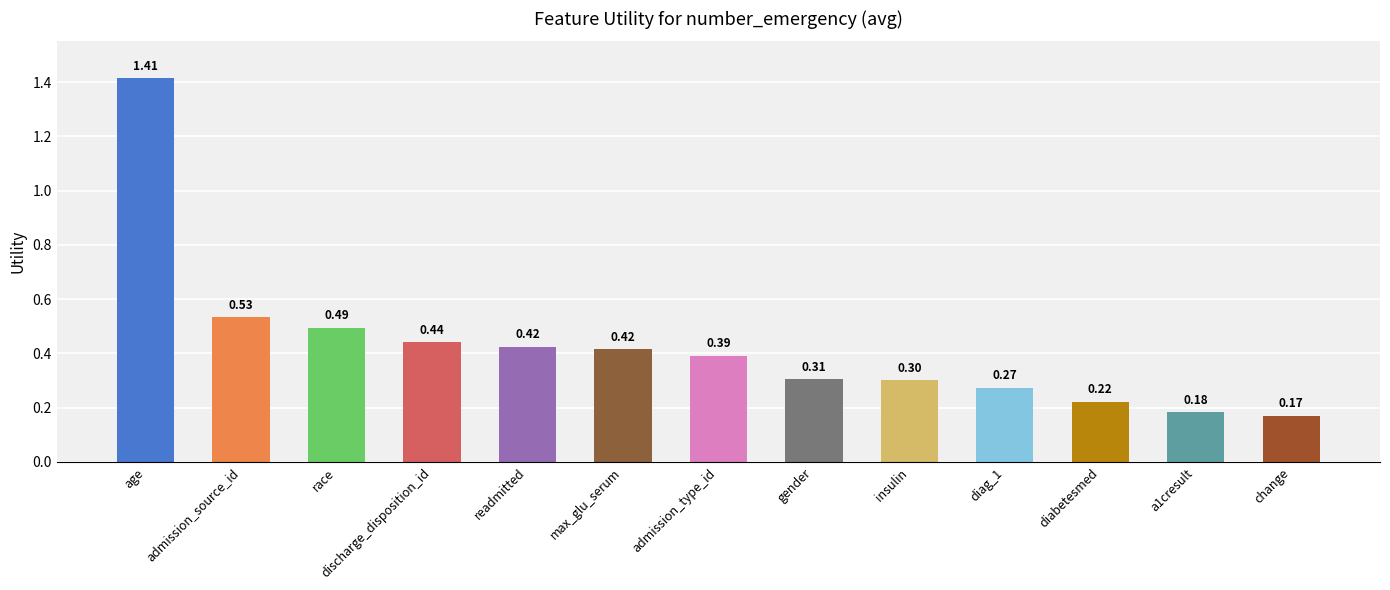

Which label corresponds to the largest value in the chart?

age